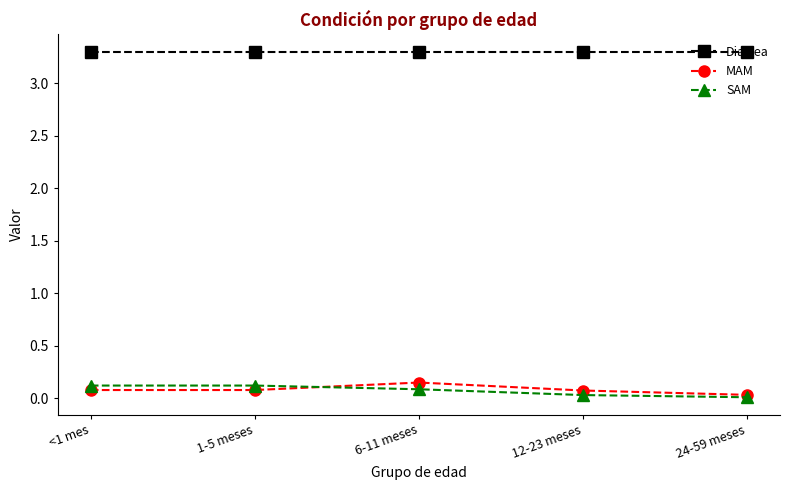

How many lines are shown in the chart?

3